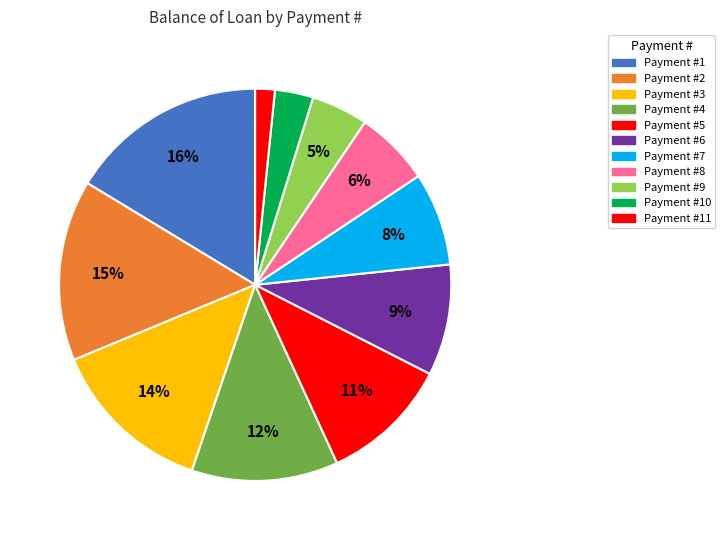

How many slices are in this pie chart?

11